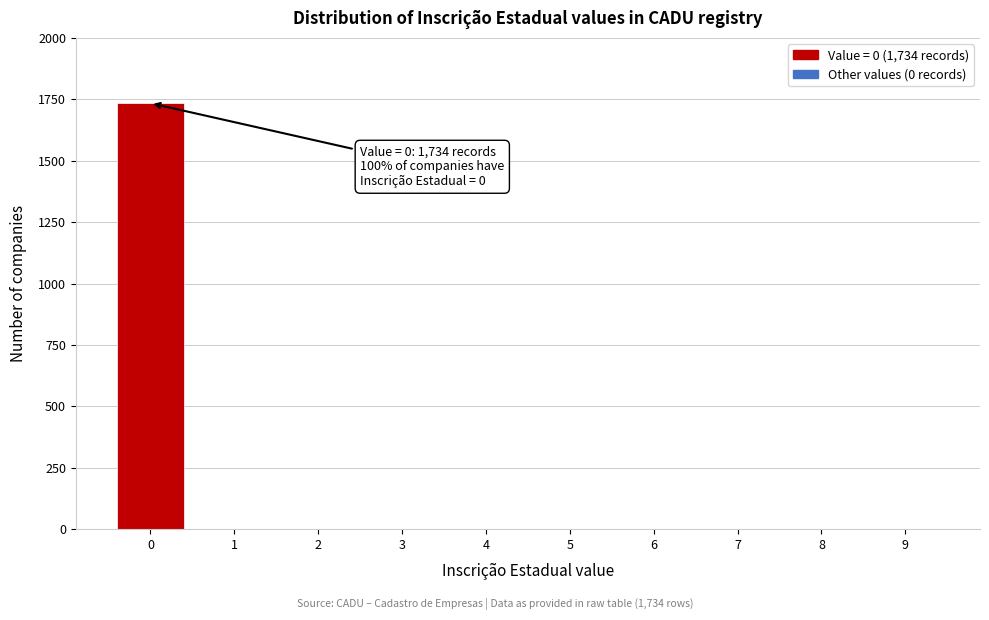

Reading right to left, transcribe all the data shown in this chart.

9=0	8=0	7=0	6=0	5=0	4=0	3=0	2=0	1=0	0=1734